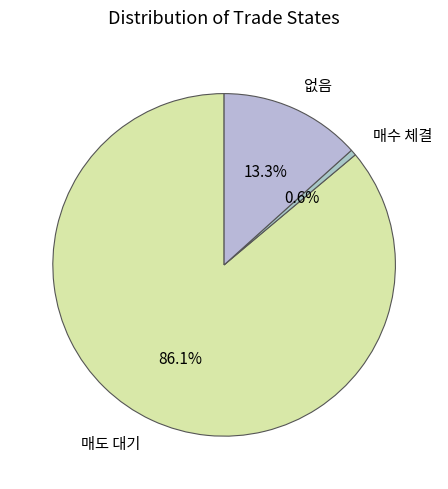

How many slices are in this pie chart?

3